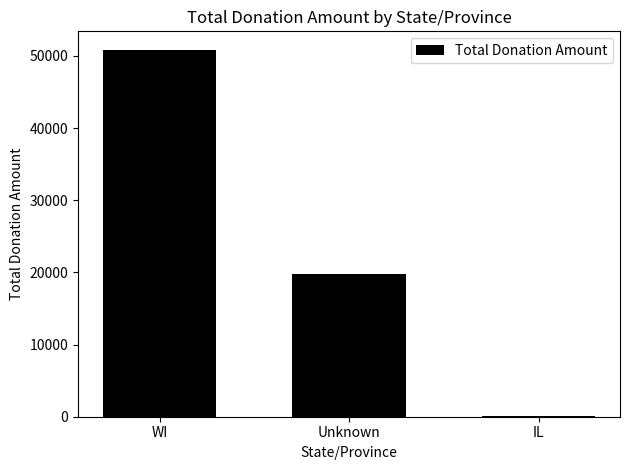

Which label corresponds to the largest value in the chart?

WI